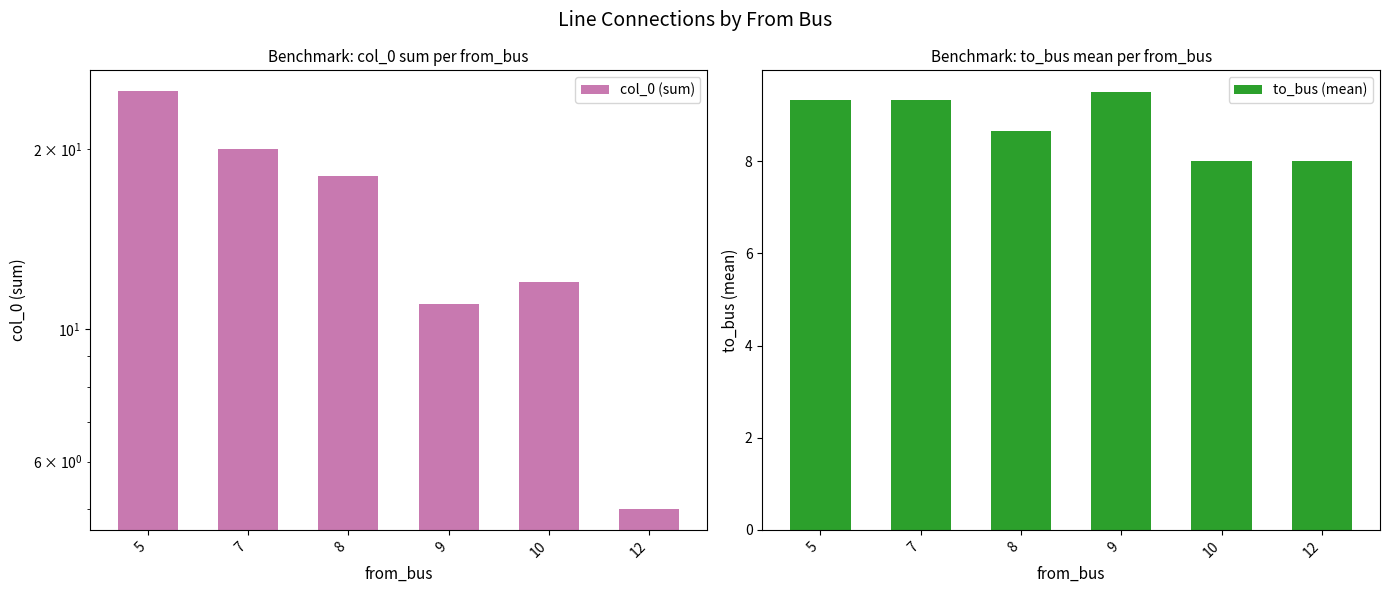

How many to_bus (mean) values are between 8 and 9?

3